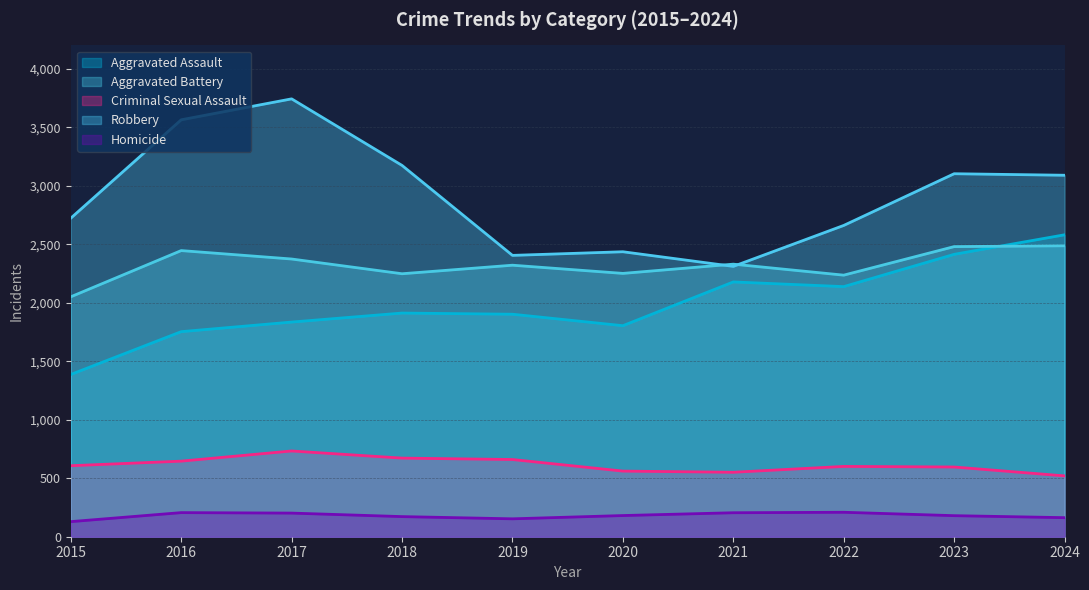

What value does the Robbery series have at 2015, to the nearest 10?

2720